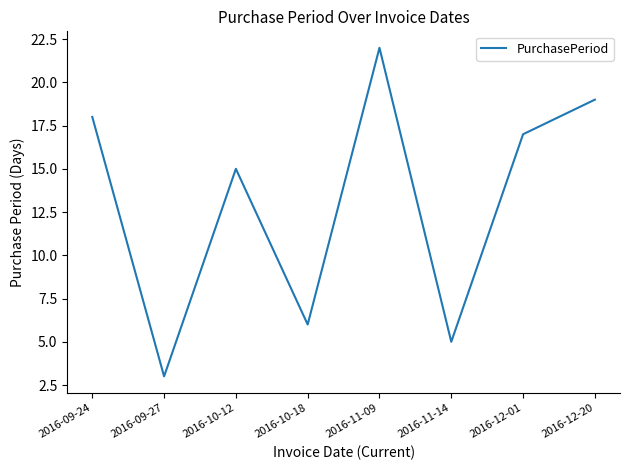

What is the average value?

13